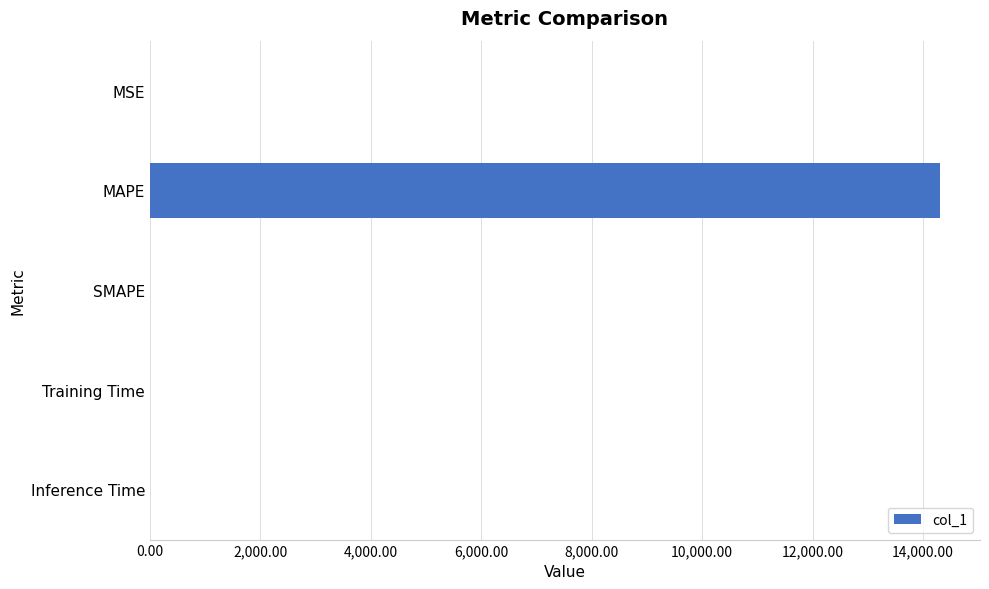

What is the sum of all values?

14315.9